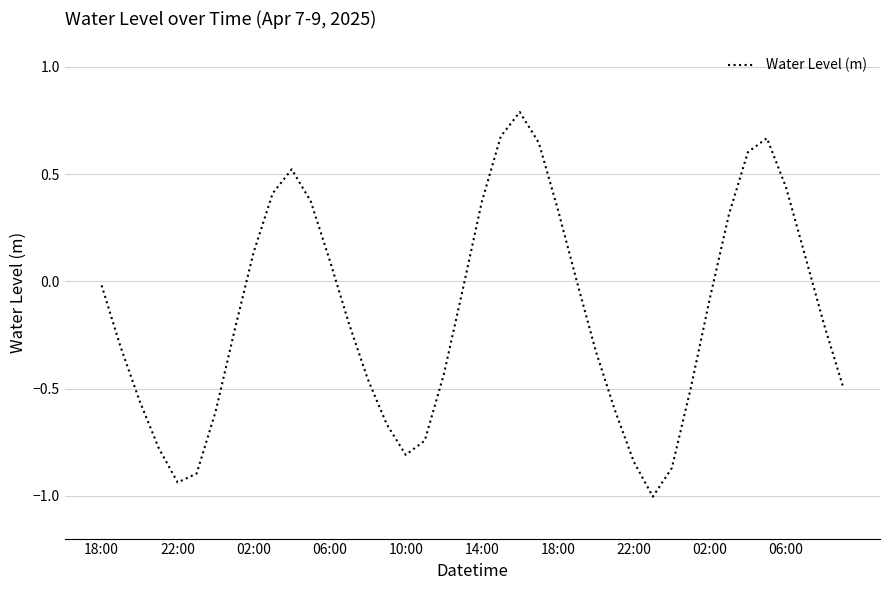

What is the difference between the maximum and minimum values?

1.8